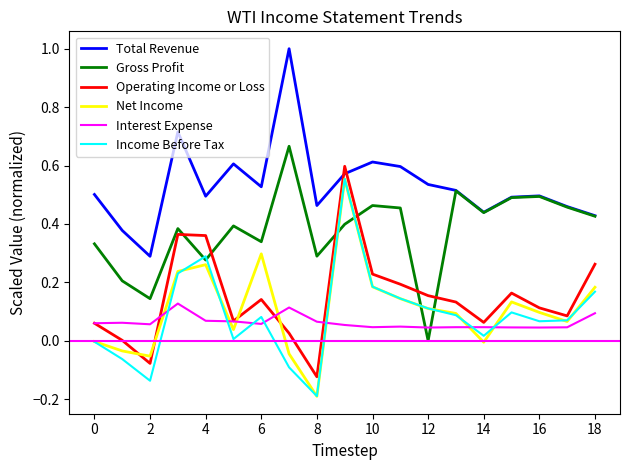

What is the maximum value shown in the chart?

1.0